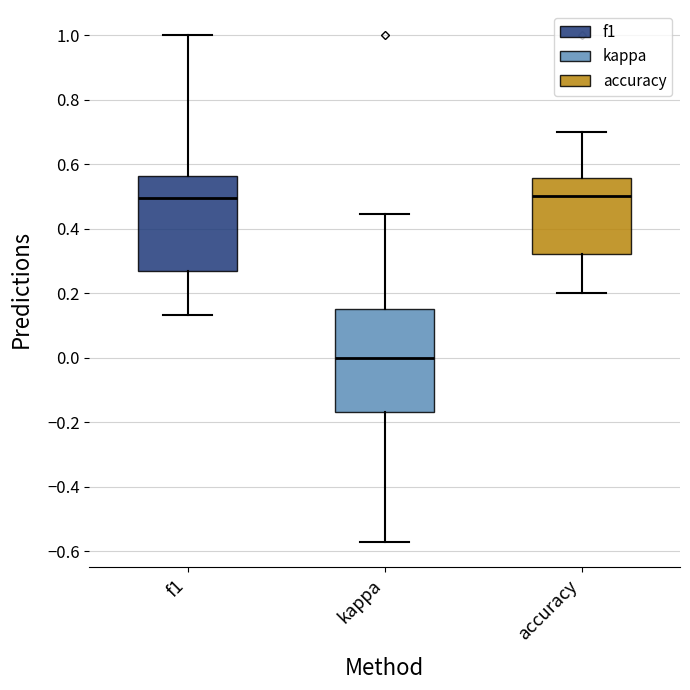

Reading left to right, read every box against the y-axis: the position of its median line, the range the box covers, and the ends of its whiskers. The values are not printed on the chart, so give them approximately, as read against the axis.

f1: median 0.50, box 0.26 to 0.56, whiskers 0.14 to 1.00
kappa: median 0.00, box -0.16 to 0.16, whiskers -0.58 to 0.44
accuracy: median 0.50, box 0.32 to 0.56, whiskers 0.20 to 0.70